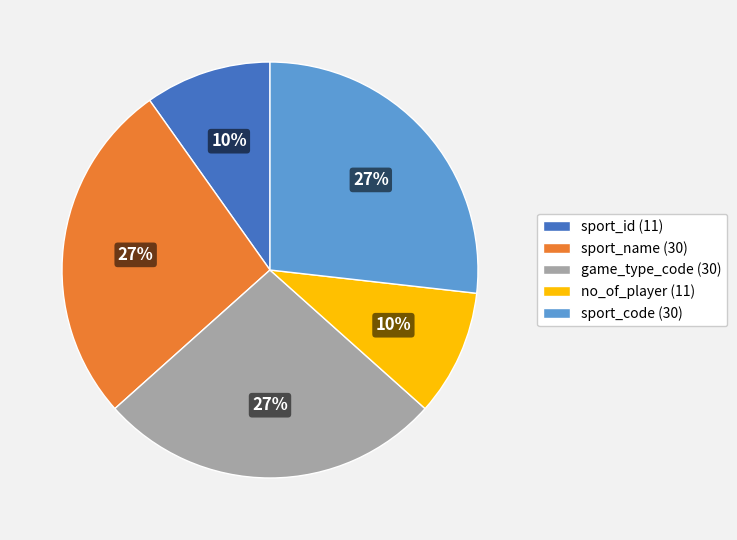

Count the number of slices in the pie.

5